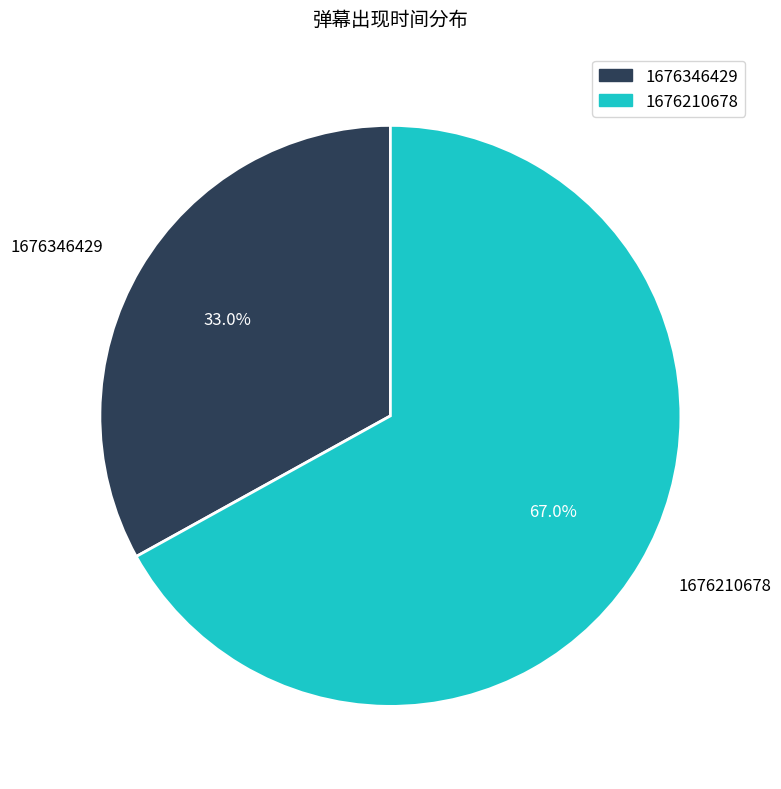

What is the total percentage of 1676210678 and 1676346429?

100.0%